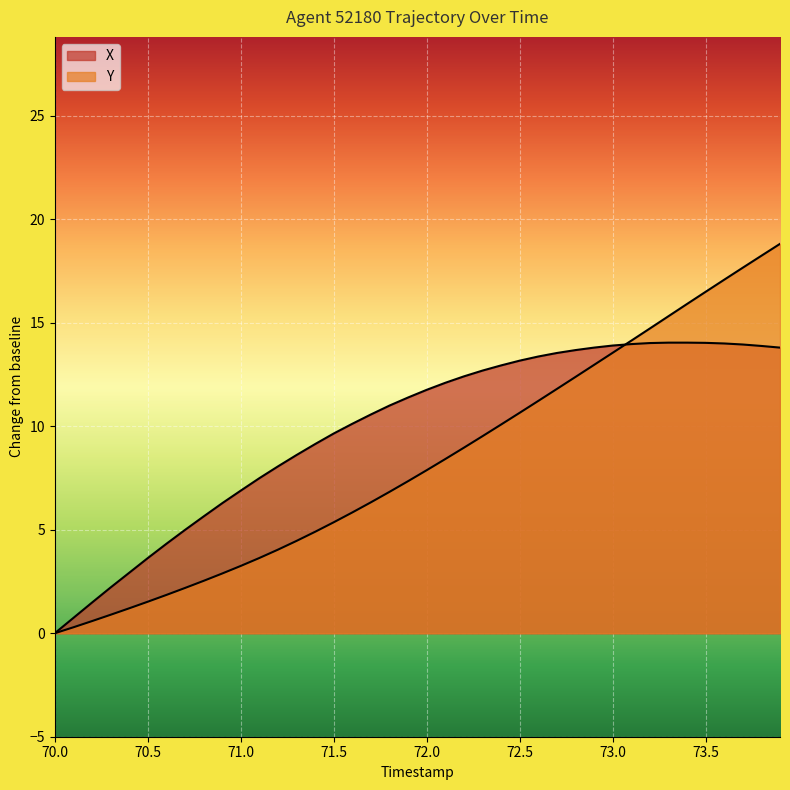

At how many categories does at least one series exceed 18?

2